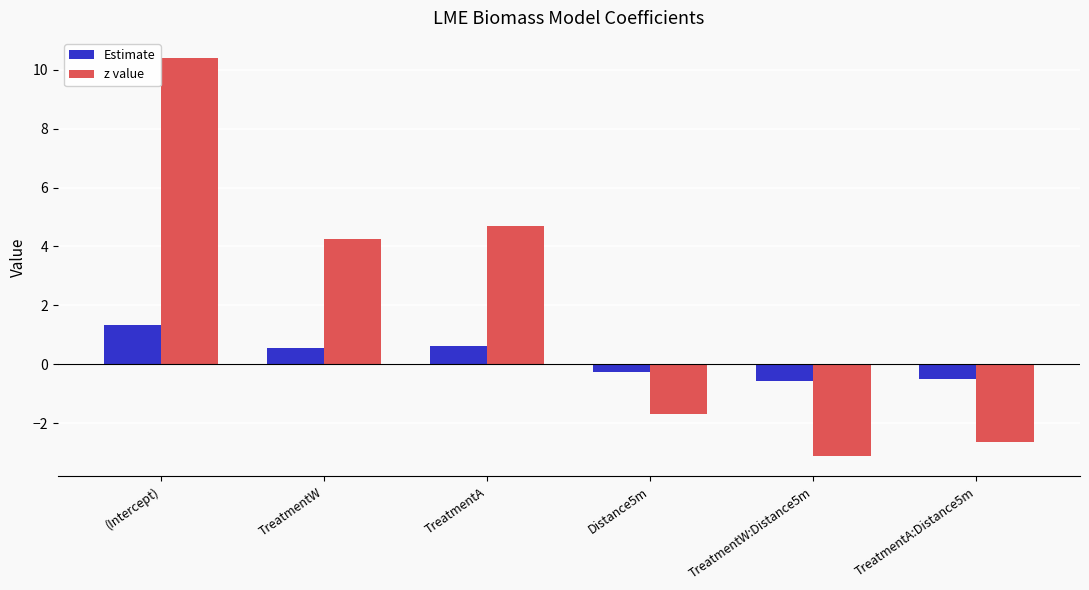

How many values in Estimate are below zero?

3